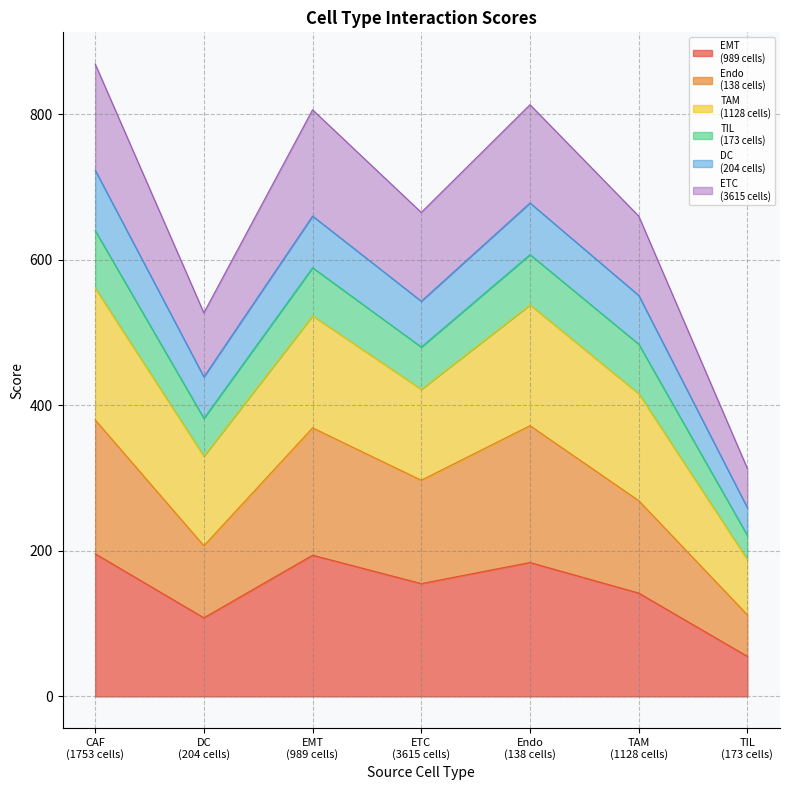

True or false: ETC
(3615 cells) and EMT
(989 cells) intersect in this chart.

False